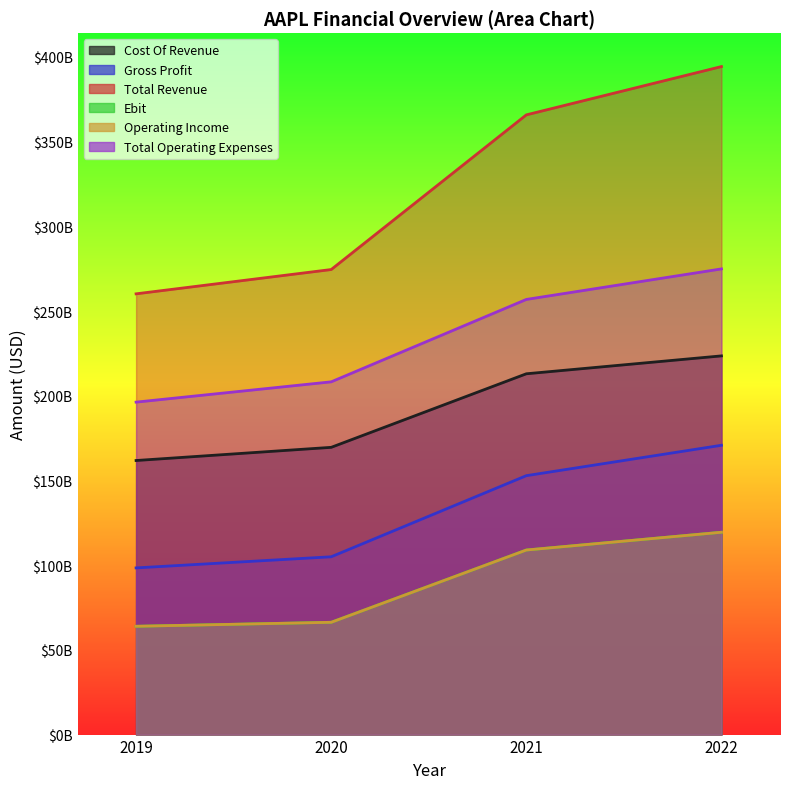

Between 2021 and 2022, which series saw the biggest shift?

Total Revenue